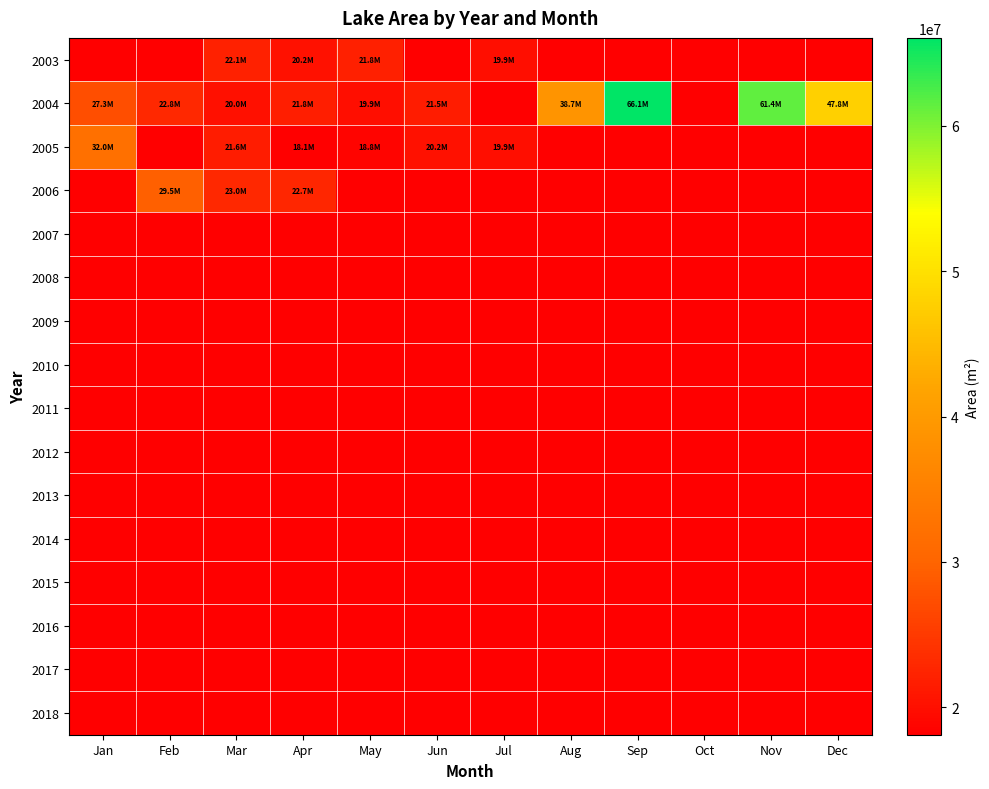

List the labels in order of 2011 value, smallest first.

Jan, Feb, Mar, Apr, May, Jun, Jul, Aug, Sep, Oct, Nov, Dec